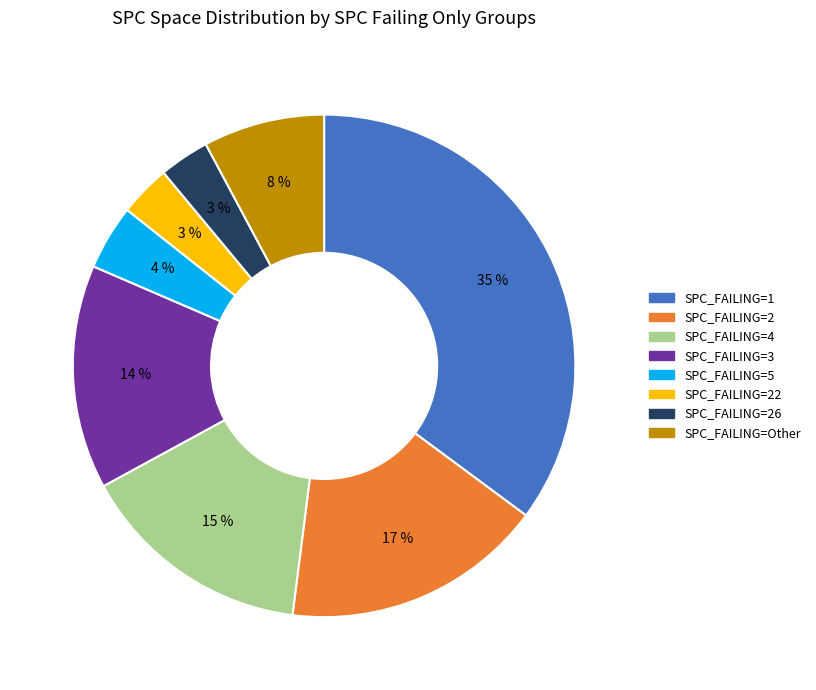

Is there a majority slice in this chart?

No